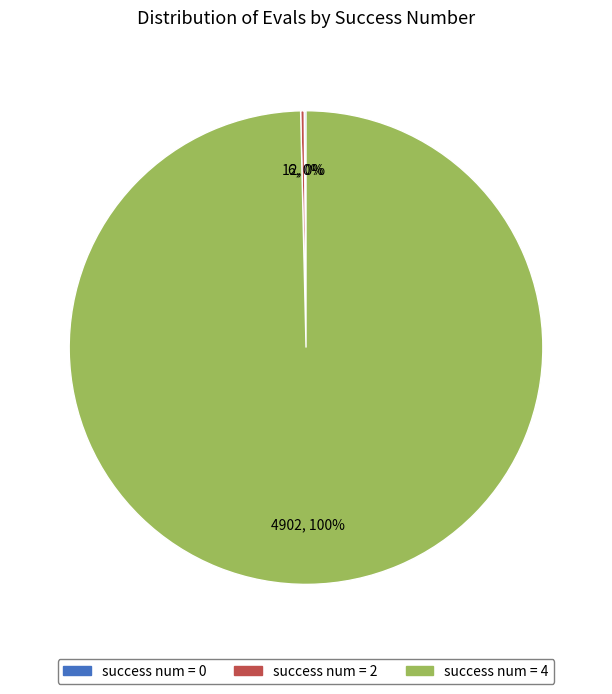

Which category has the biggest portion of the pie?

success num = 4